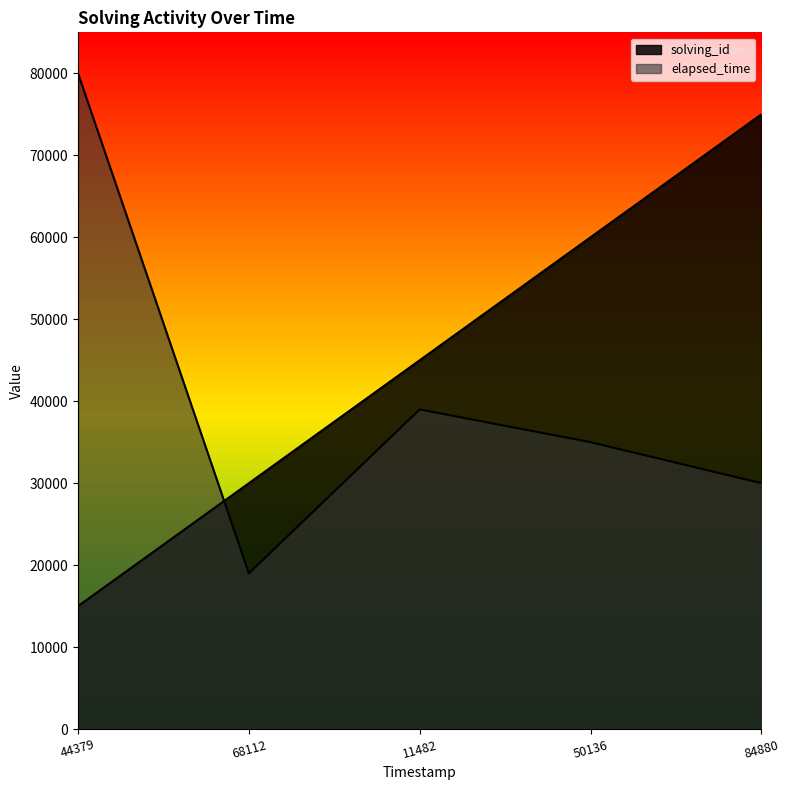

How many categories are shown in the chart?

5